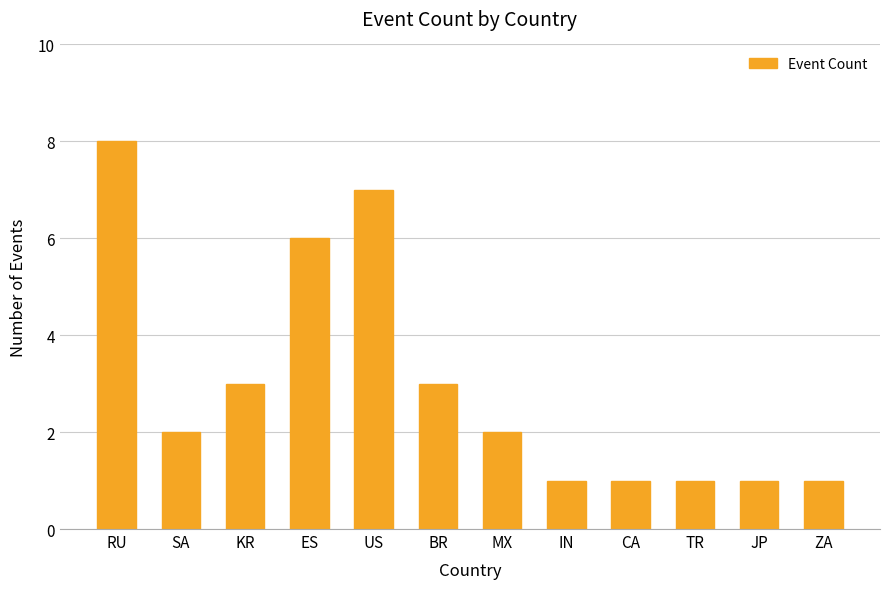

What is the greatest value displayed?

8